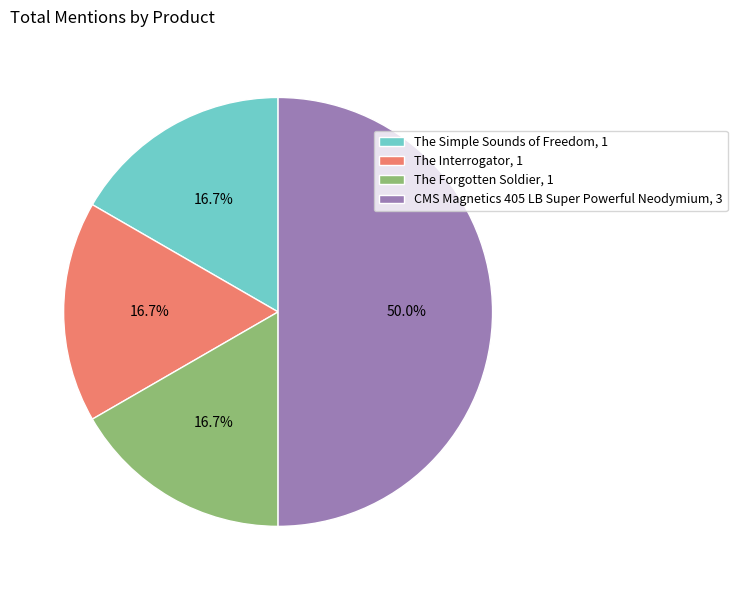

What percentage is NOT represented by CMS Magnetics 405 LB Super Powerful Neodymium, 3?

50.0%